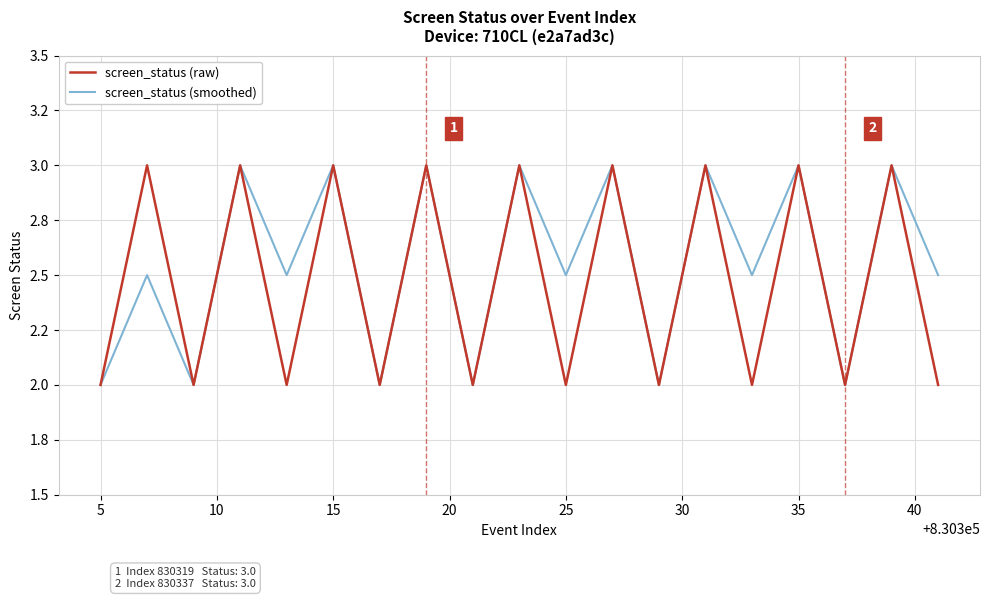

What are all the series names shown in the legend?

screen_status (raw), screen_status (smoothed)